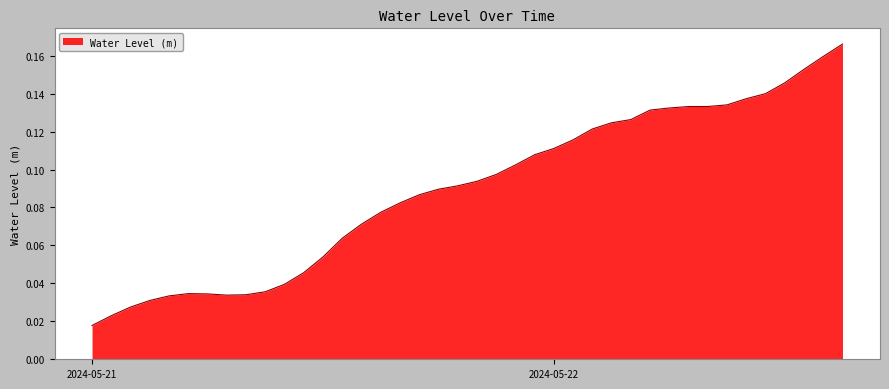

How many lines are shown in the chart?

1